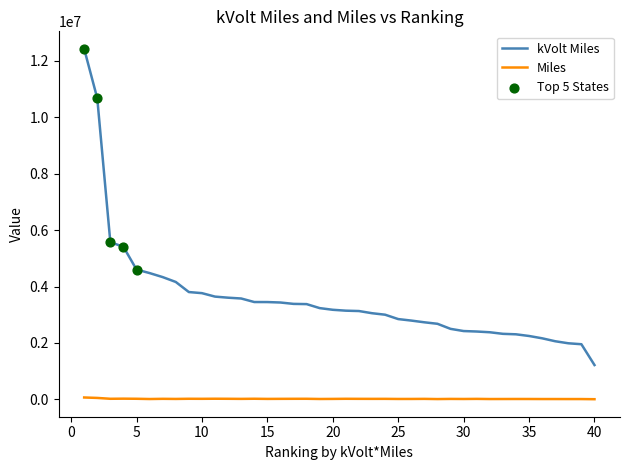

Which series has the widest spread of values?

kVolt Miles